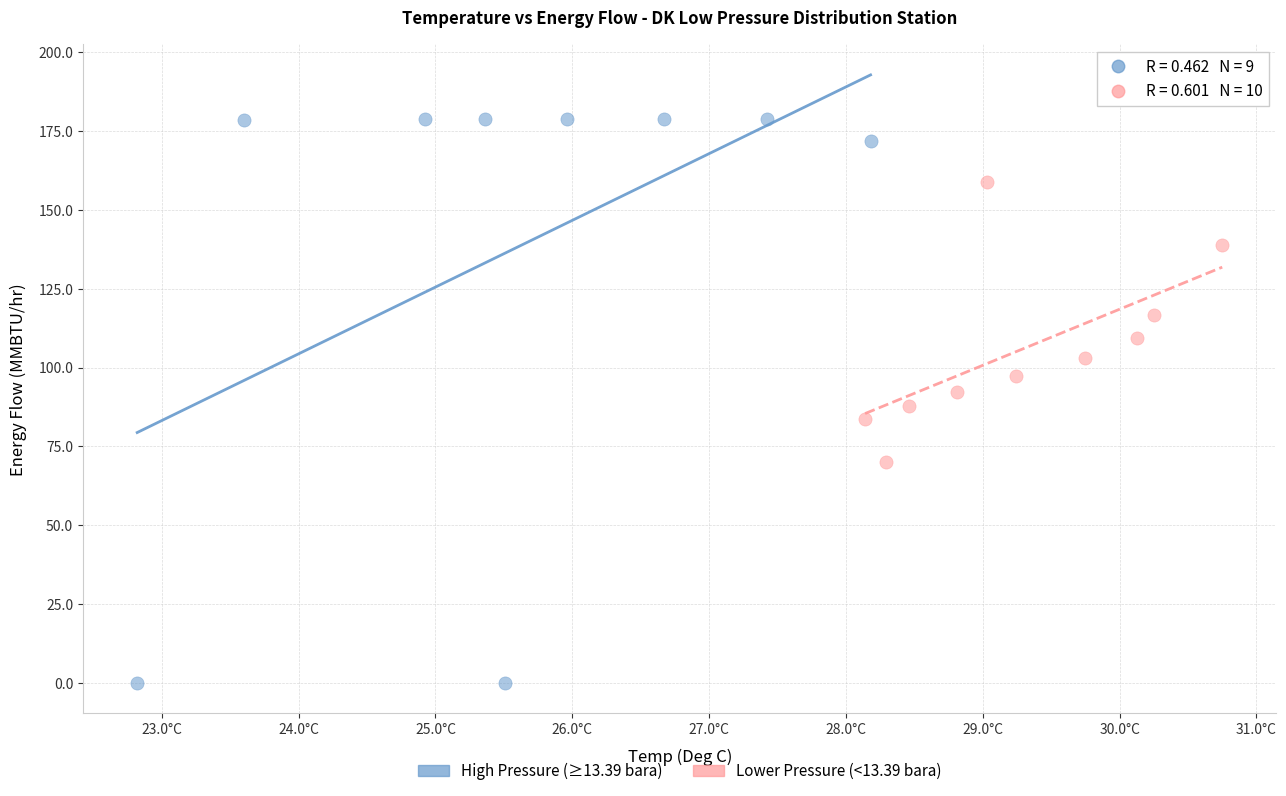

Which series has the largest Y range (max minus min)?

High Pressure (≥13.39 bara)